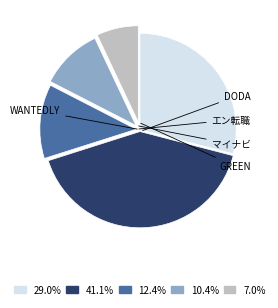

Does any single category account for the majority?

No